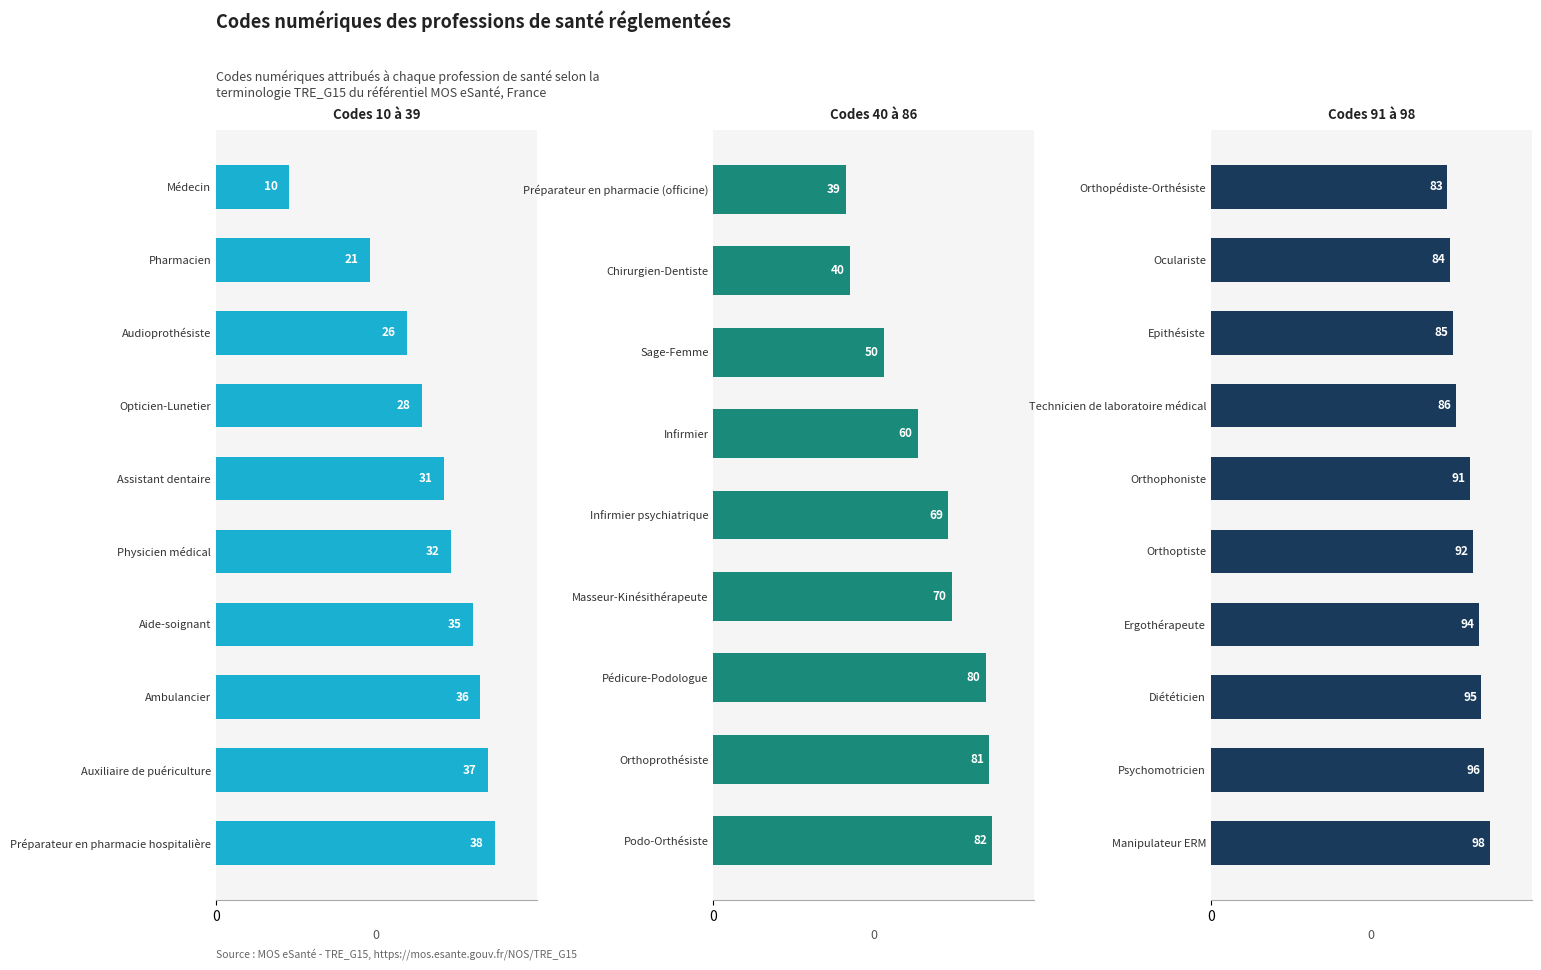

Which category has the lowest value across all series?

Médecin